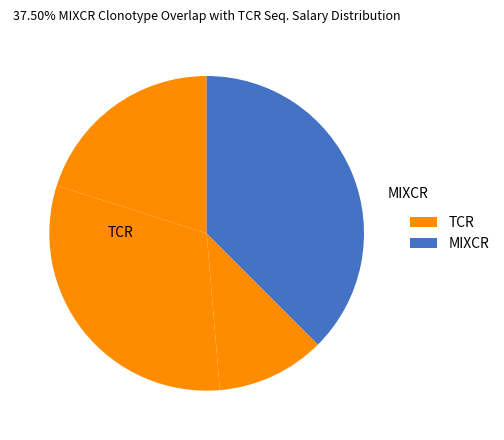

Count the number of slices in the pie.

4